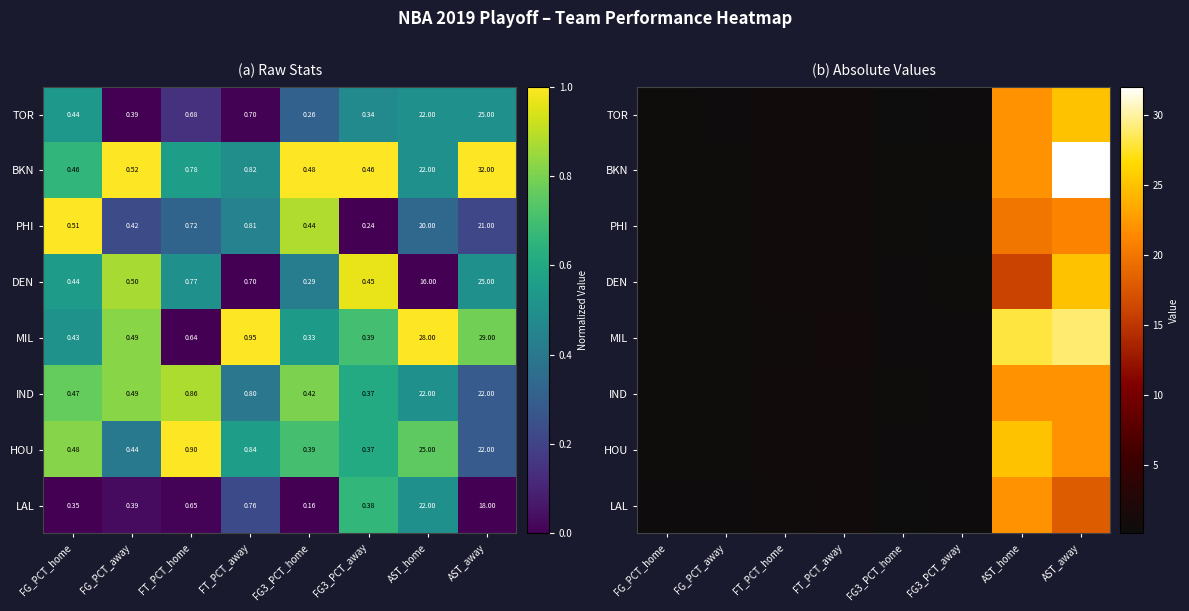

What is the sum of the LAL values at FG3_PCT_away and FG3_PCT_home?

0.5